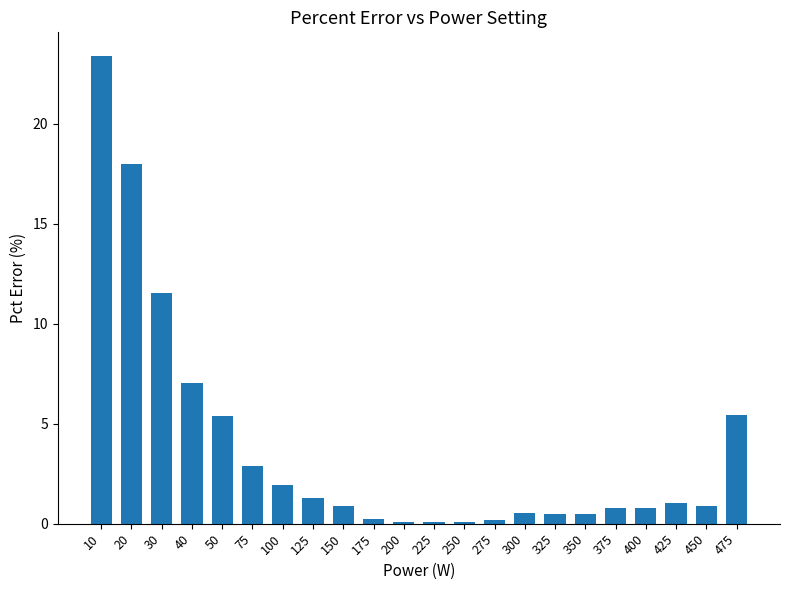

What is the greatest value displayed?

23.4